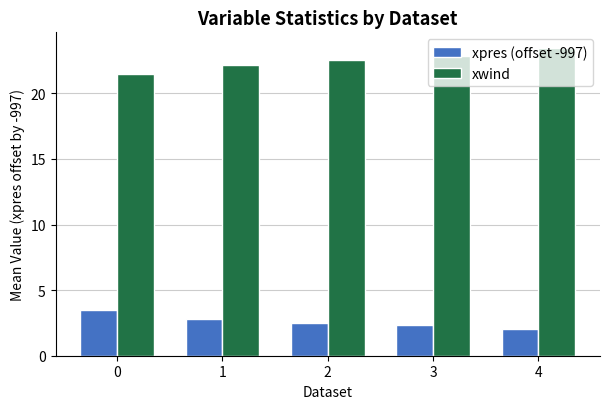

What is the sum of the xwind values at 3 and 1?

45.0